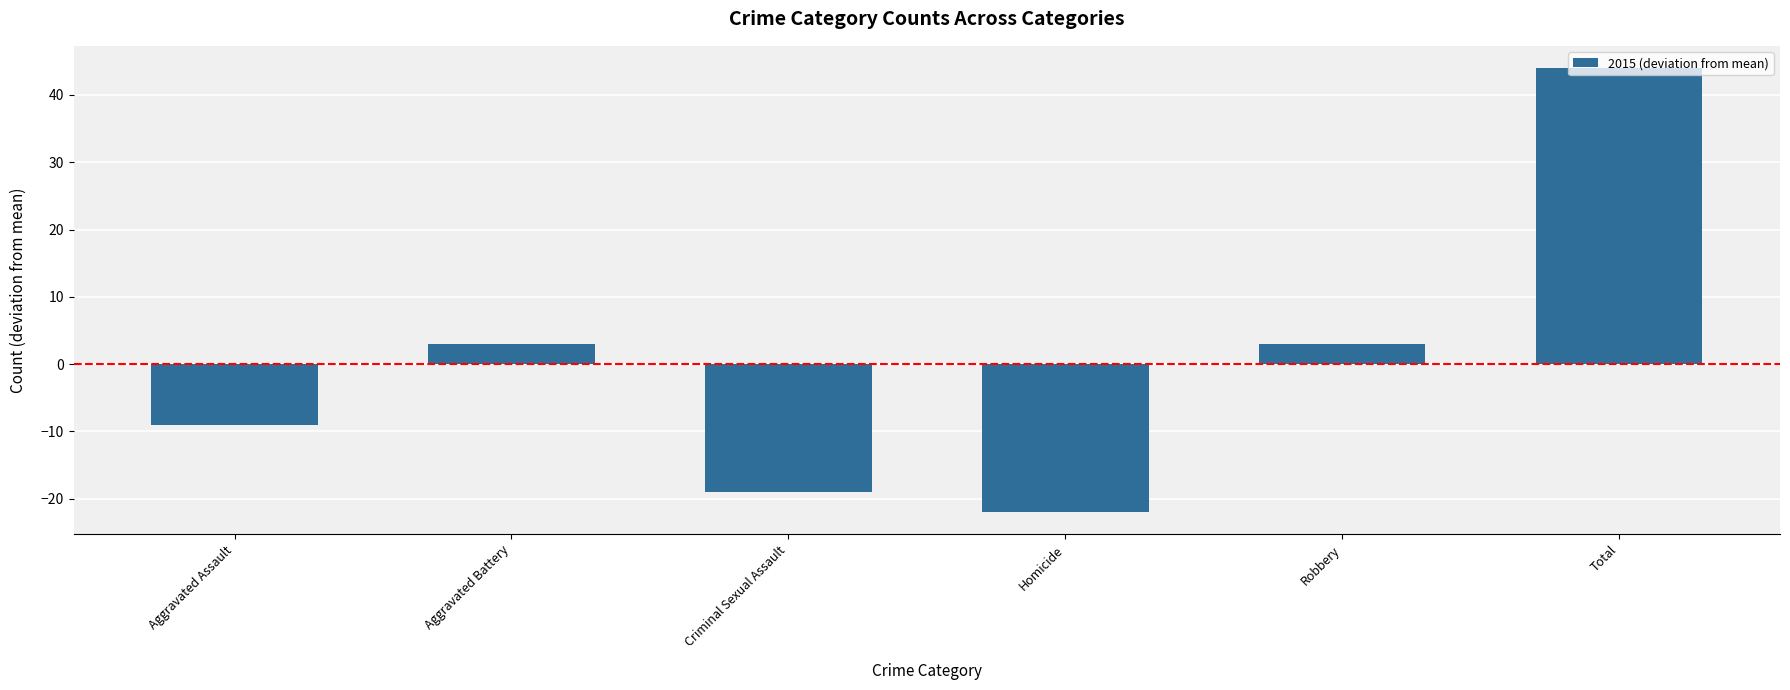

Read the value at Criminal Sexual Assault.

-19